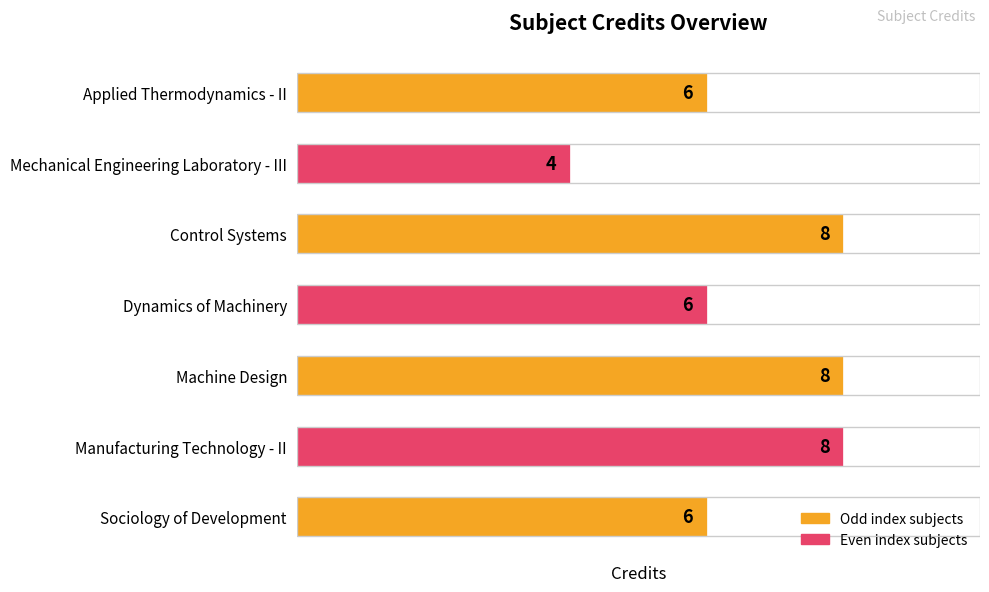

How many values are below 6?

1